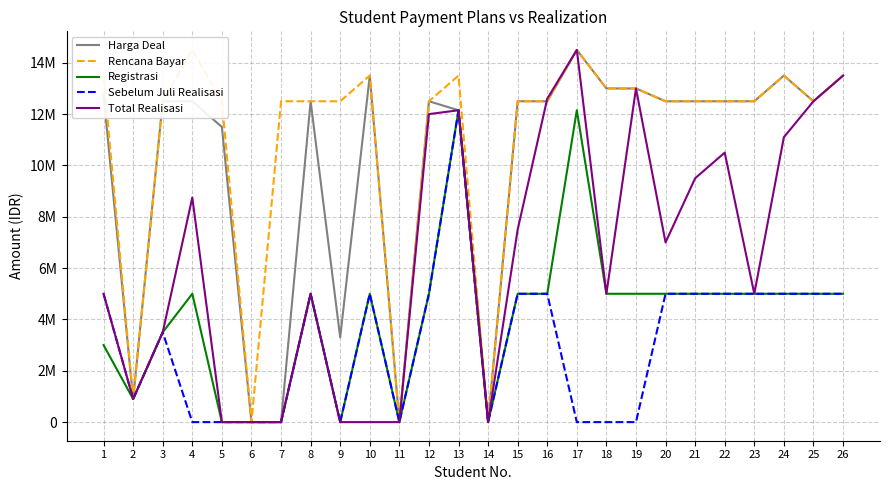

In Total Realisasi, how many points are higher than both neighbors (excluding endpoints)?

6